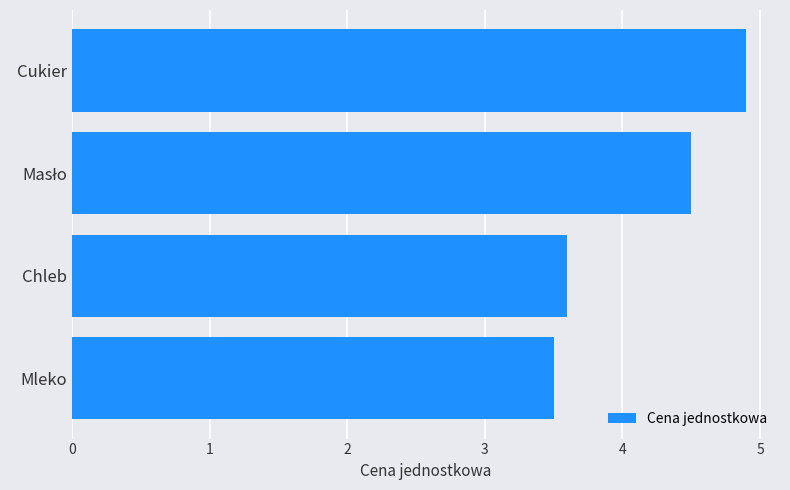

Count the number of data series in this chart.

1